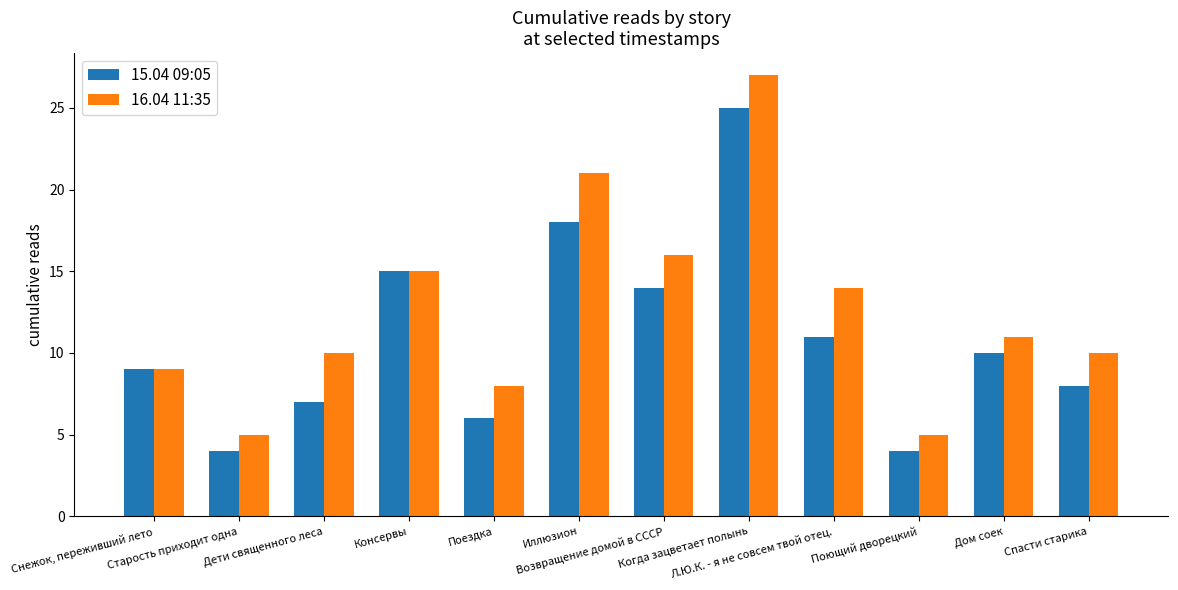

What is the sum of the 16.04 11:35 values at Дети священного леса and Возвращение домой в СССР?

26